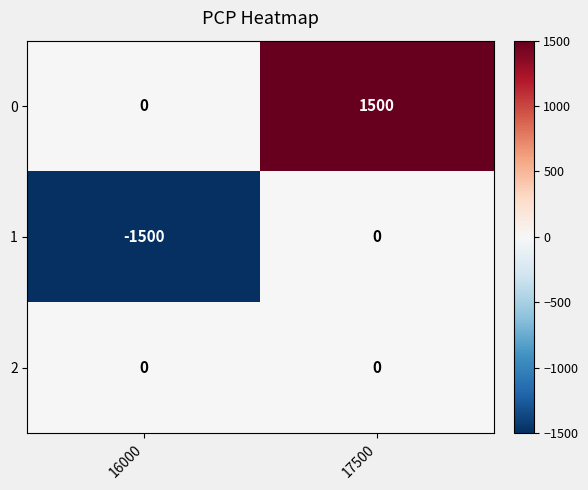

What is the difference between the highest and lowest values at 16000?

1500